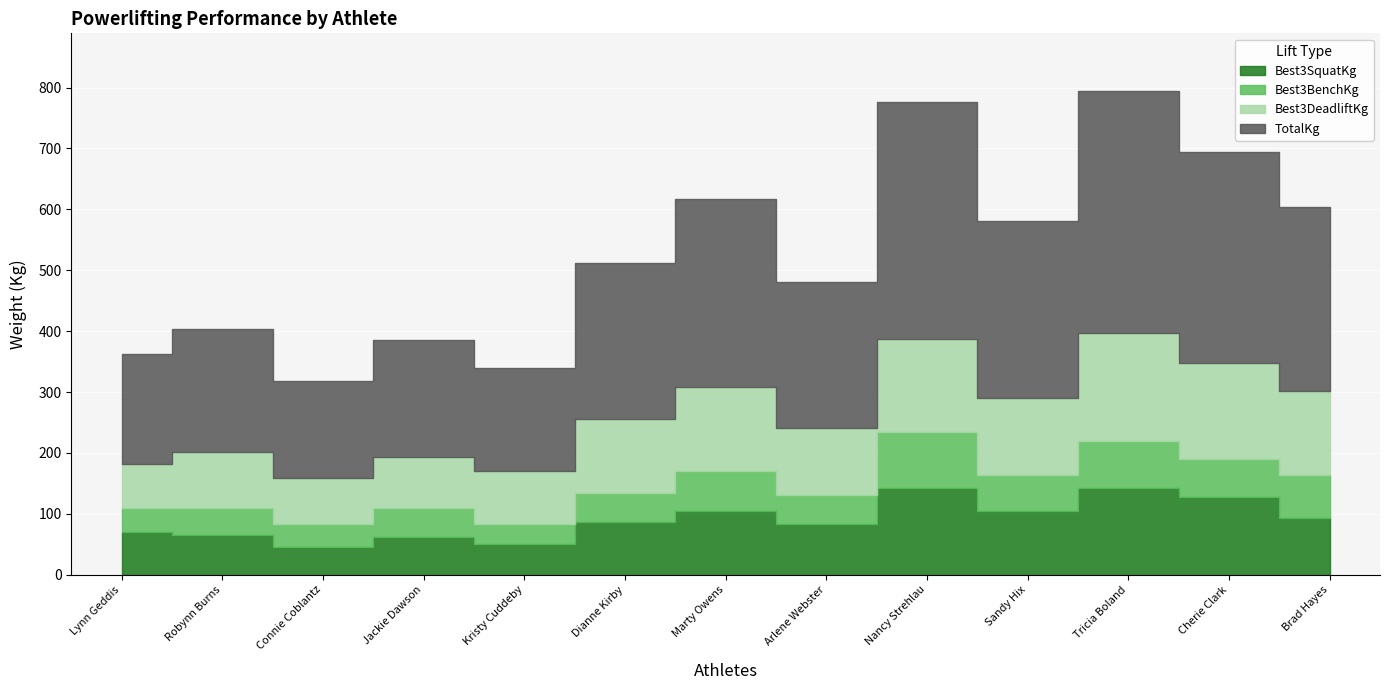

The Best3SquatKg series shows 11.6 at Kristy Cuddeby. True or false?

False